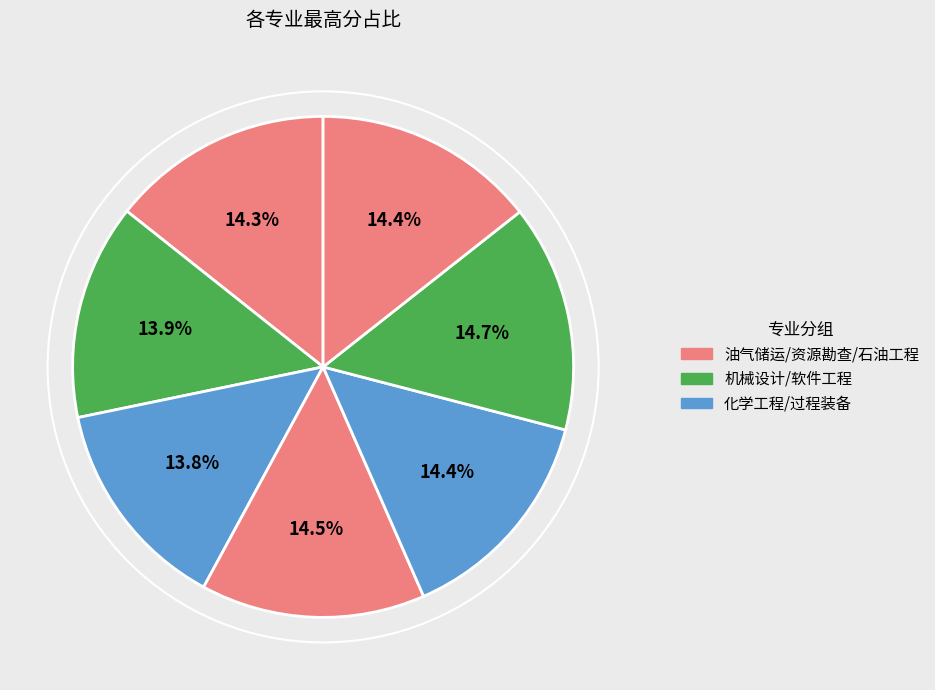

To the nearest percent, what is the difference between the largest and smallest slice percentages?

1%